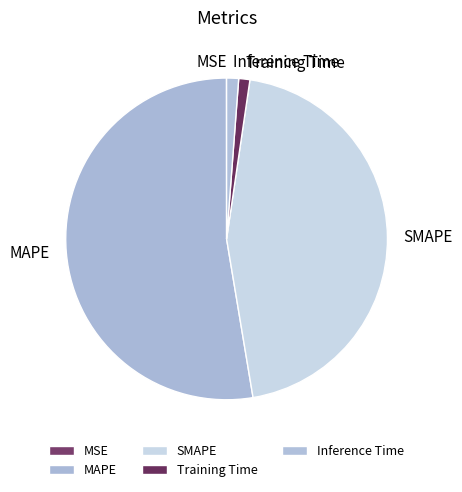

Do Training Time and MAPE together represent more than half of the pie?

Yes